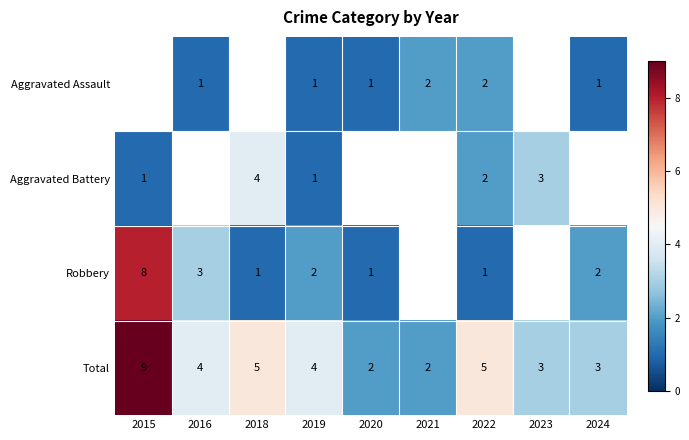

How many data points in Total are less than 4?

4